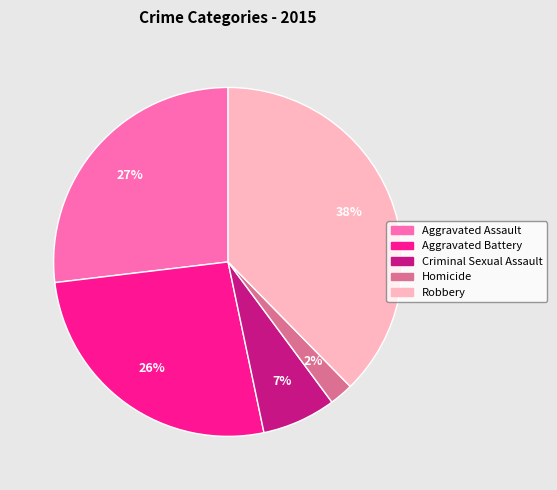

Which slice is the smallest?

Homicide